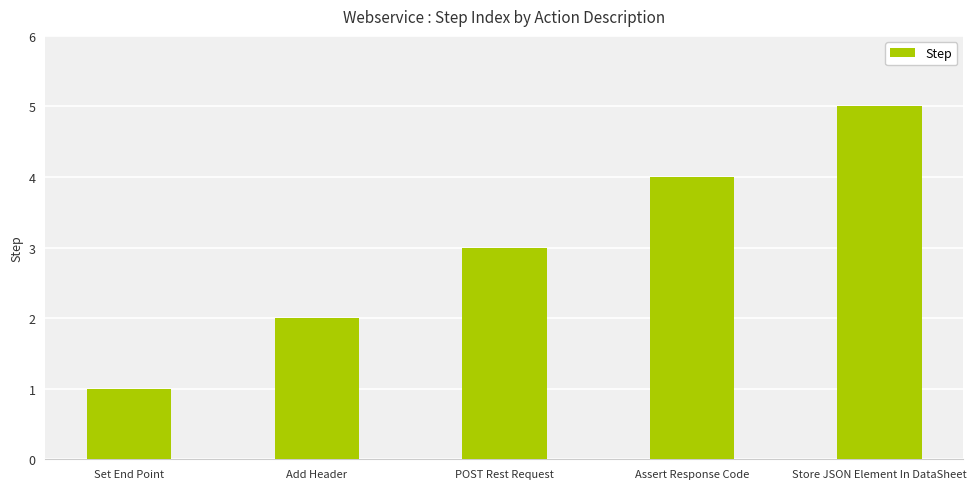

What is the ratio of the value at Store JSON Element In DataSheet to the value at POST Rest Request?

1.7